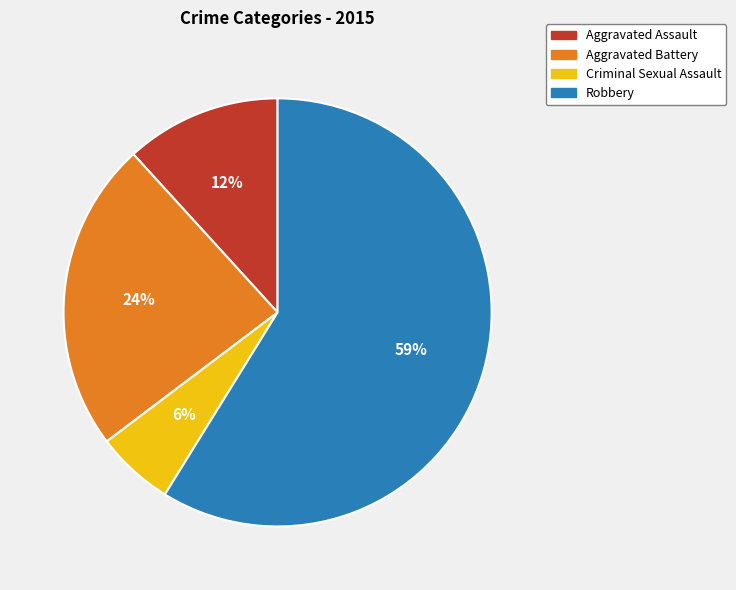

What is the smallest slice in the pie chart?

Criminal Sexual Assault